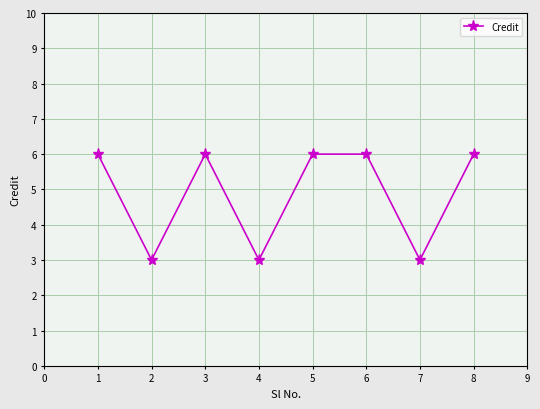

How many points are lower than both their immediate neighbors (excluding endpoints)?

3